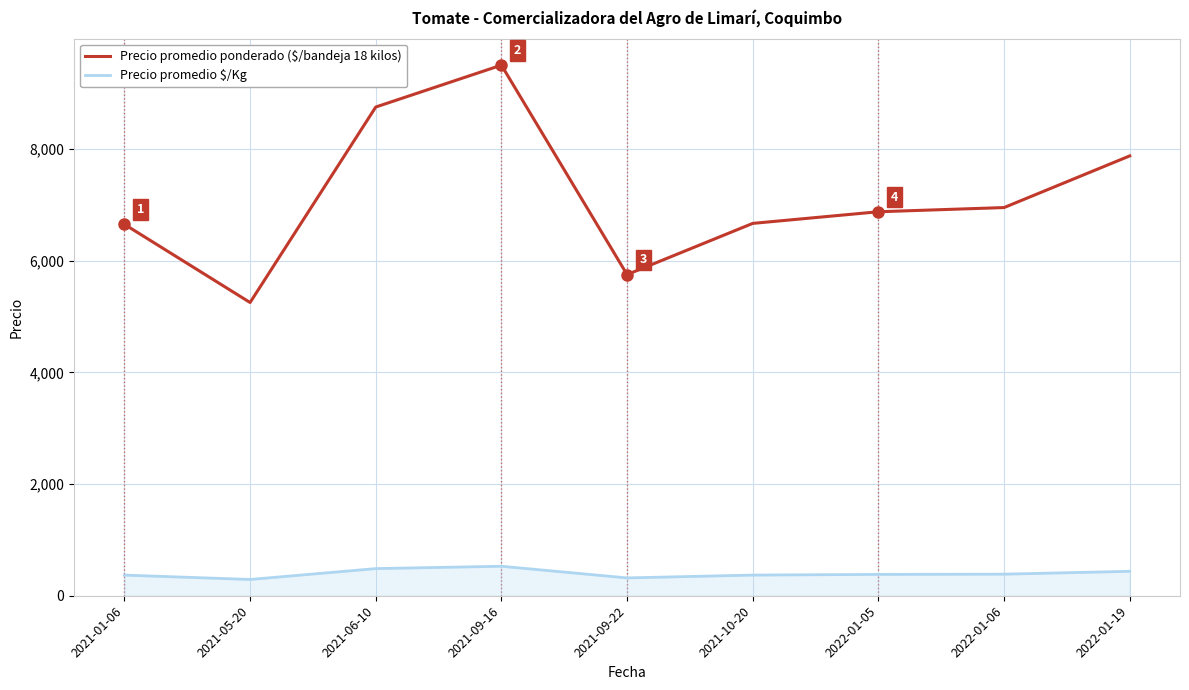

What is the spread (max minus min) of values at 2022-01-19?

7437.5